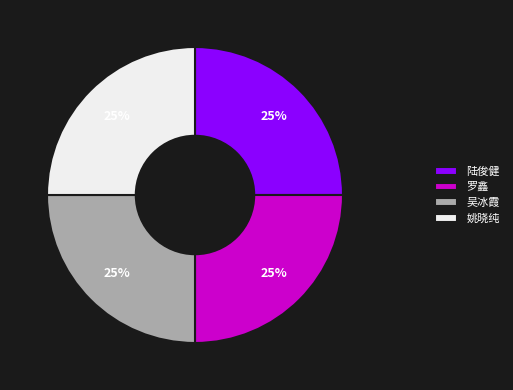

Does any single category account for the majority?

No